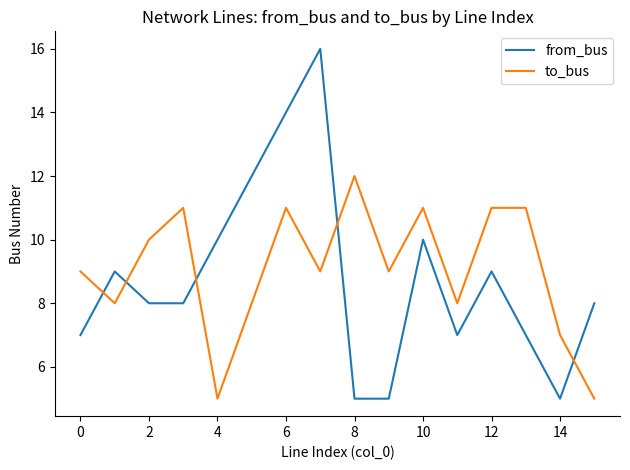

Reading left to right, list all the values displayed in this chart.

from_bus: 7	9	8	8	10	12	14	16	5	5	10	7	9	7	5	8
to_bus: 9	8	10	11	5	8	11	9	12	9	11	8	11	11	7	5